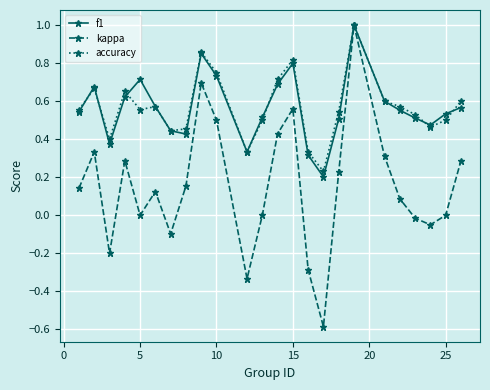

What is the maximum value for f1?

1.0